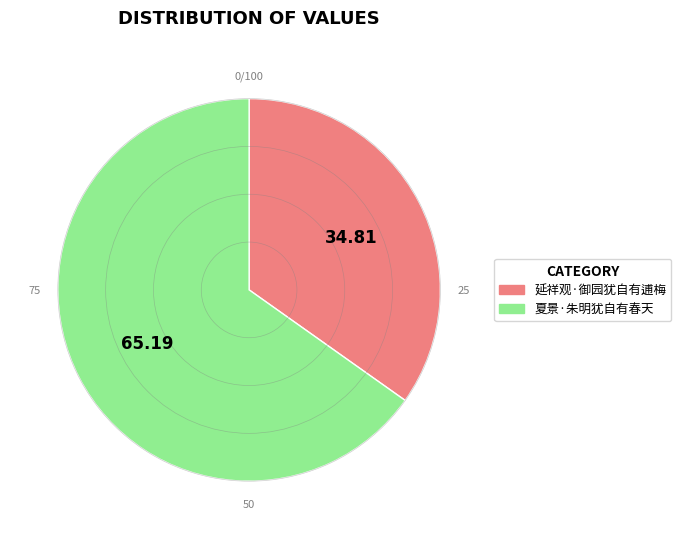

What is the majority slice?

夏景·朱明犹自有春天